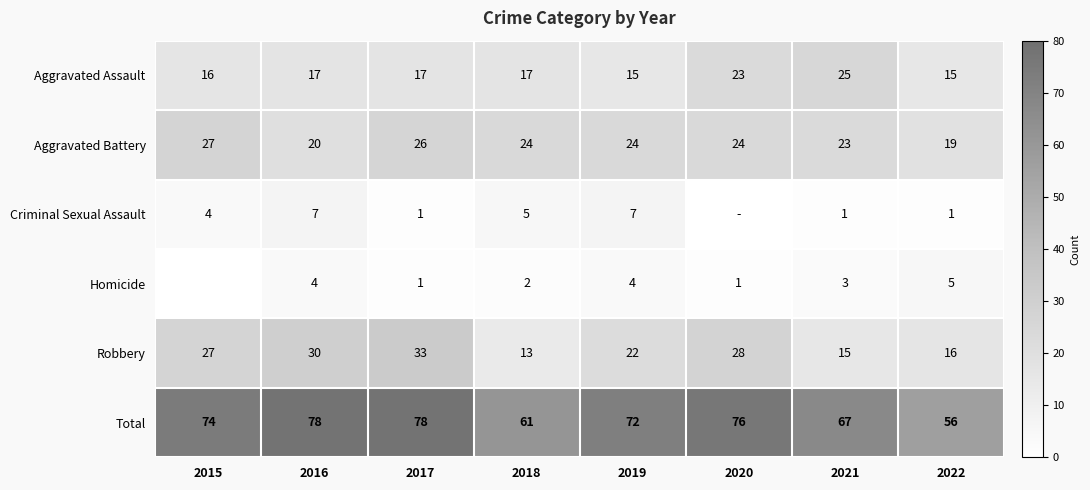

What is the difference between the highest and lowest values at 2018?

59